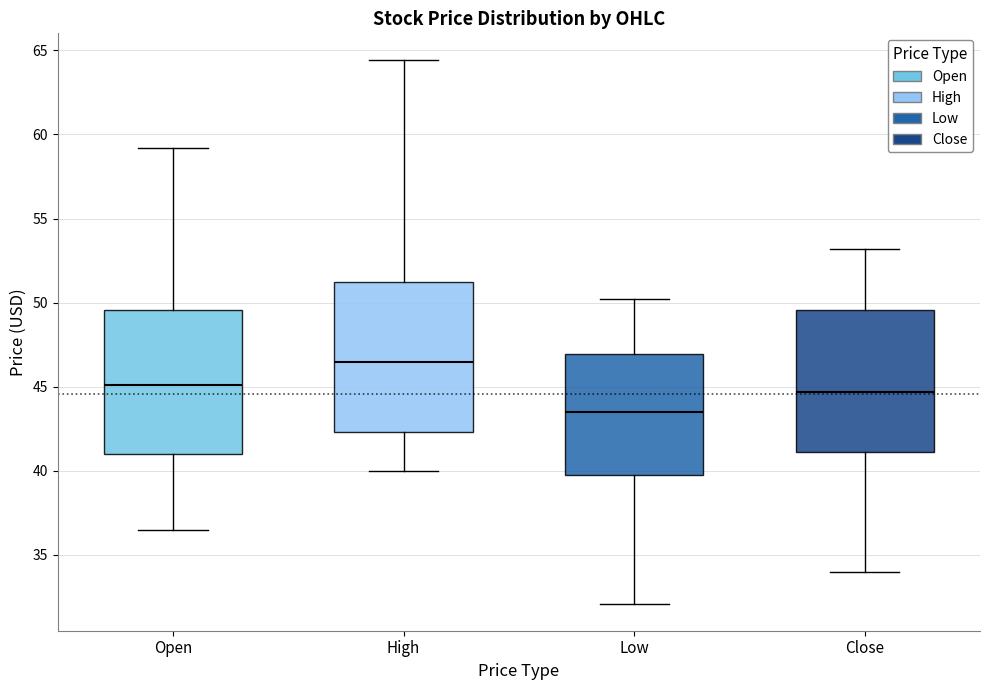

Reading left to right, read every box against the y-axis: the position of its median line, the range the box covers, and the ends of its whiskers. The values are not printed on the chart, so give them approximately, as read against the axis.

Open: median 45.0, box 41.0 to 49.5, whiskers 36.5 to 59.0
High: median 46.5, box 42.5 to 51.5, whiskers 40.0 to 64.5
Low: median 43.5, box 40.0 to 47.0, whiskers 32.0 to 50.0
Close: median 44.5, box 41.0 to 49.5, whiskers 34.0 to 53.0